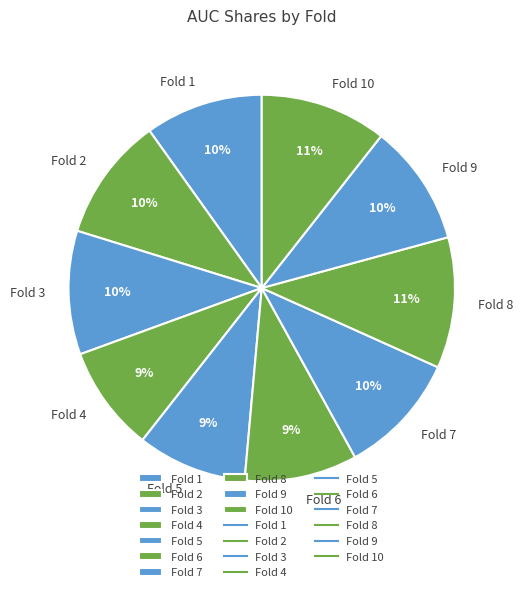

To the nearest percent, what percentage of the pie is Fold 5?

9%